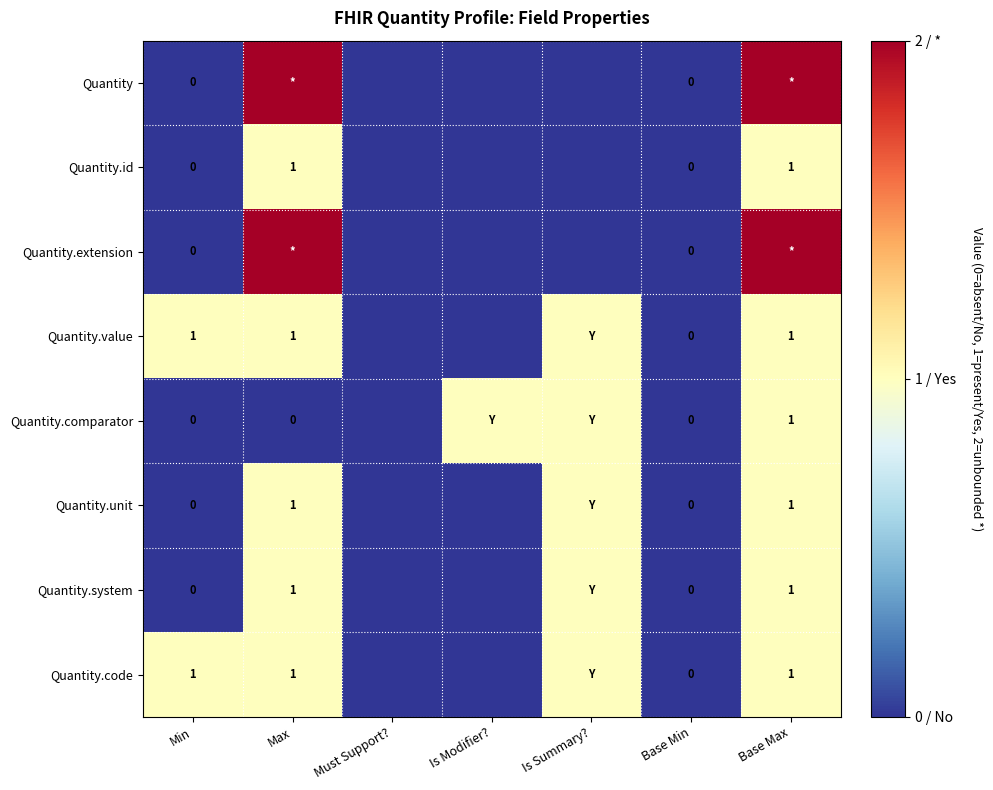

The value of Quantity.code at Max is 1. True or false?

True